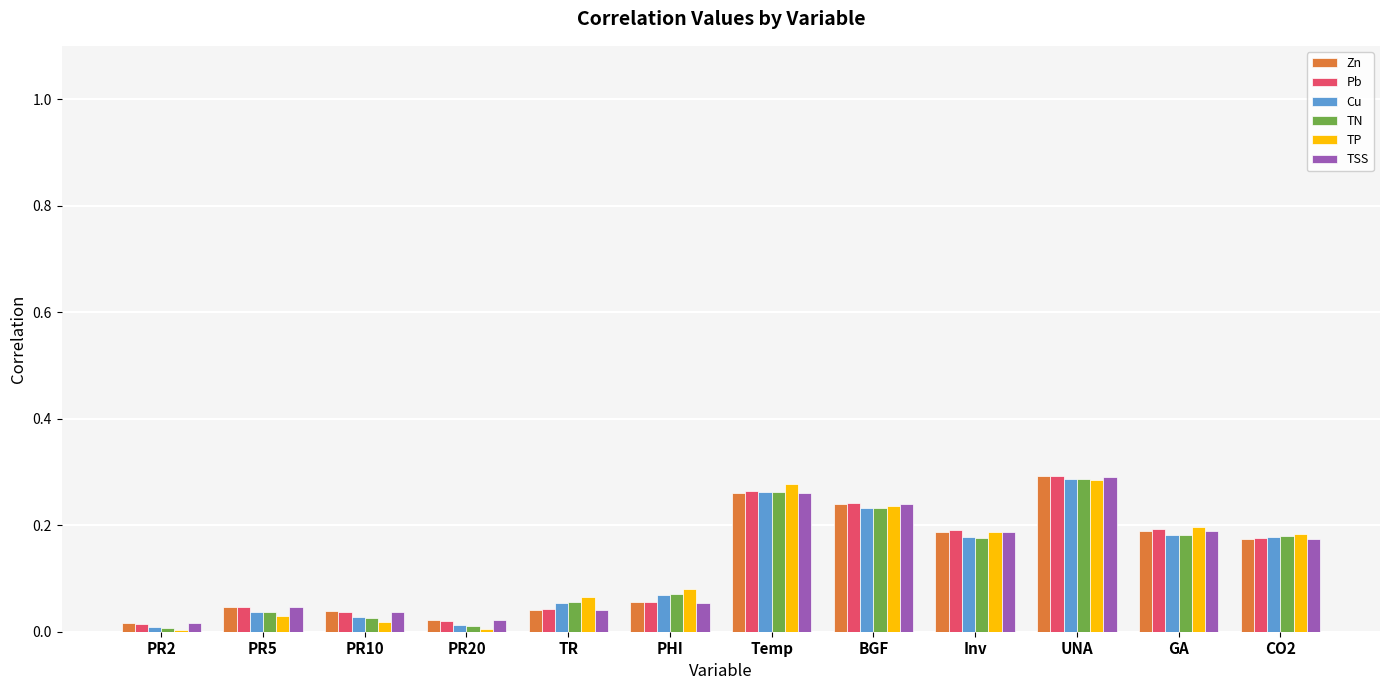

What is the sum of all TN values?

1.5